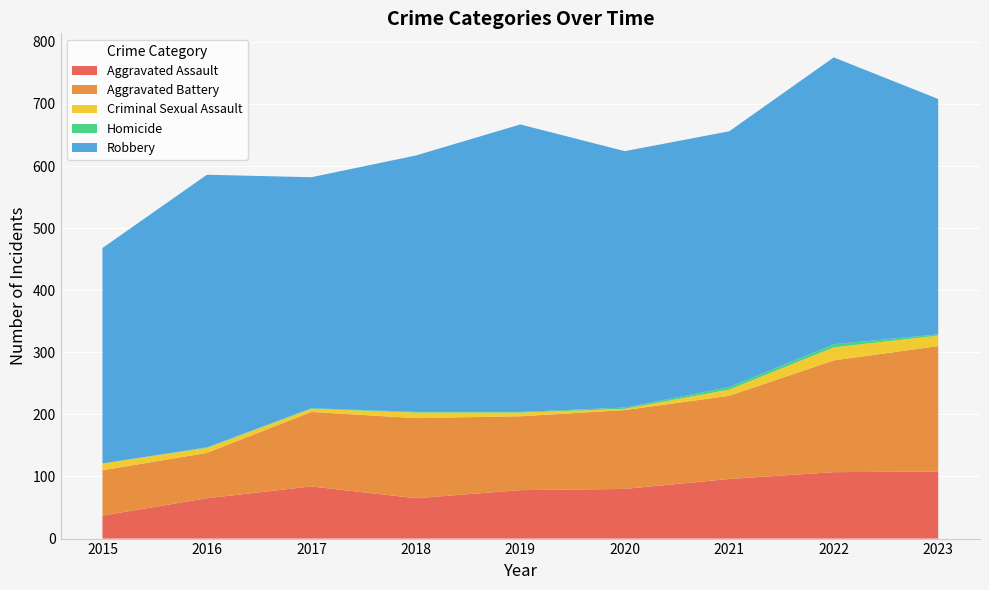

Reading left to right, transcribe all the data shown in this chart.

Aggravated Assault: 37	65	84	65	78	80	96	107	108
Aggravated Battery: 73	73	120	129	119	127	134	180	202
Criminal Sexual Assault: 11	8	5	9	6	2	10	21	17
Homicide: 0	1	1	1	1	2	4	5	2
Robbery: 347	439	372	413	463	413	412	462	379